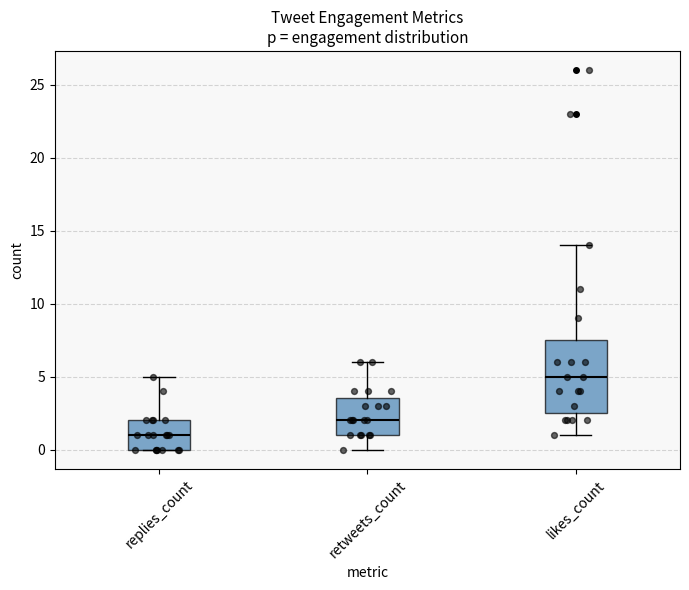

Where does the lower whisker of the box for likes_count end on the y-axis? The values are not printed on the chart, so give them approximately, as read against the axis.

1.0